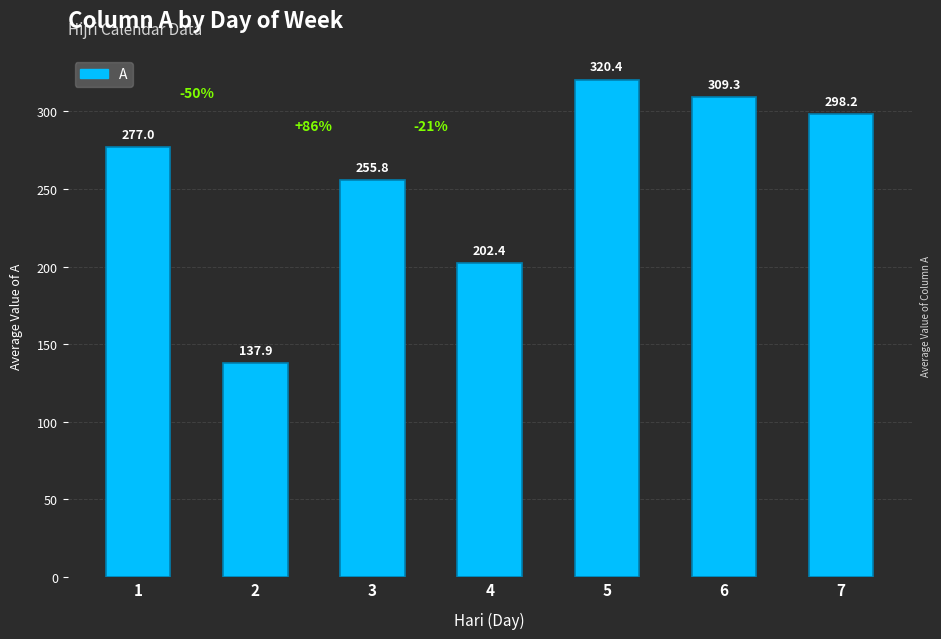

What is the sum of all values?

1801.0